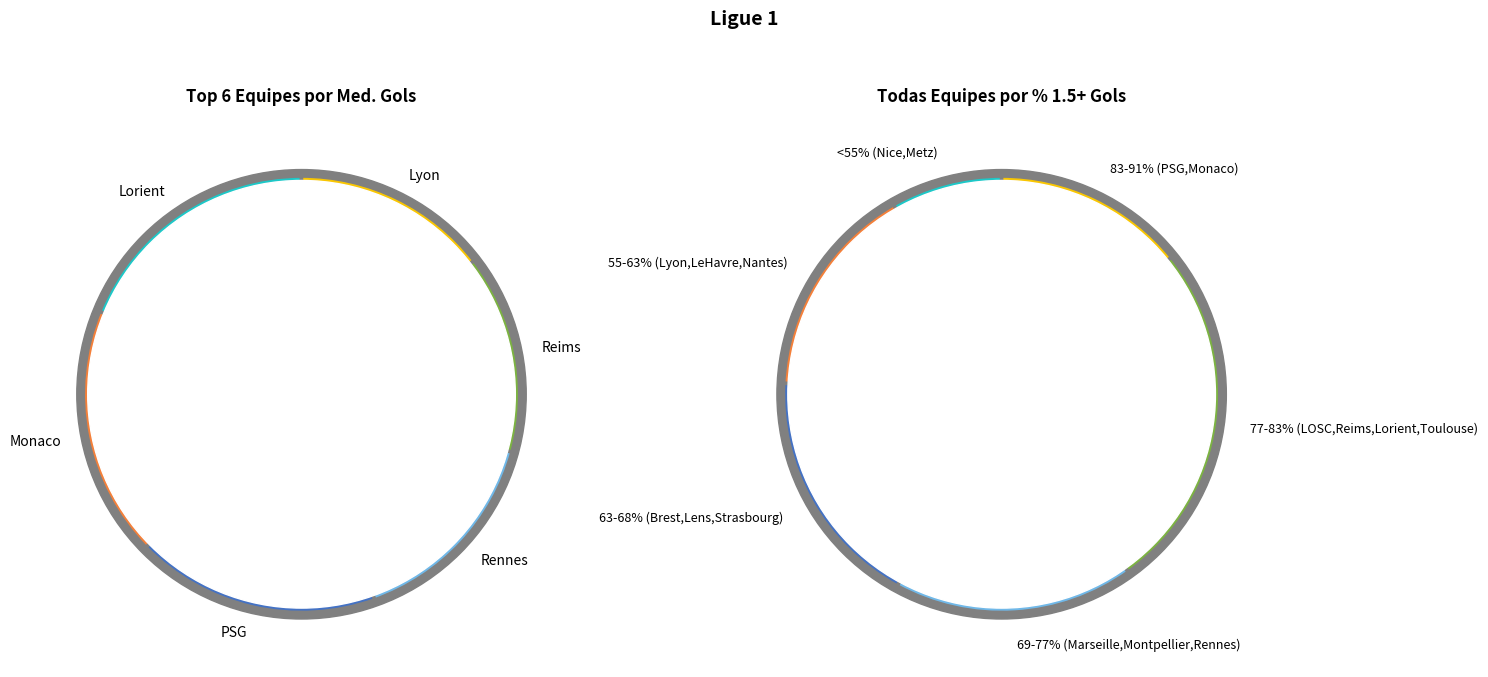

To the nearest percent, what is the combined percentage of Brest and Toulouse?

10%